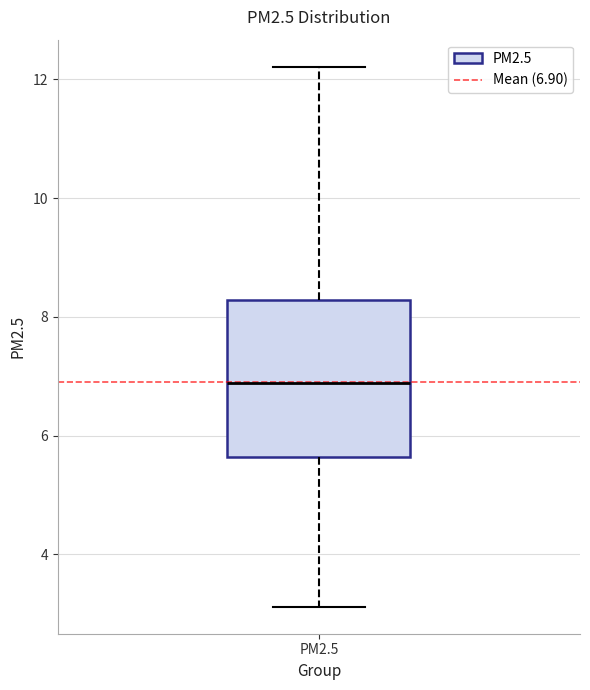

Where is the upper edge of the box for PM2.5 on the y-axis? The values are not printed on the chart, so give them approximately, as read against the axis.

8.2